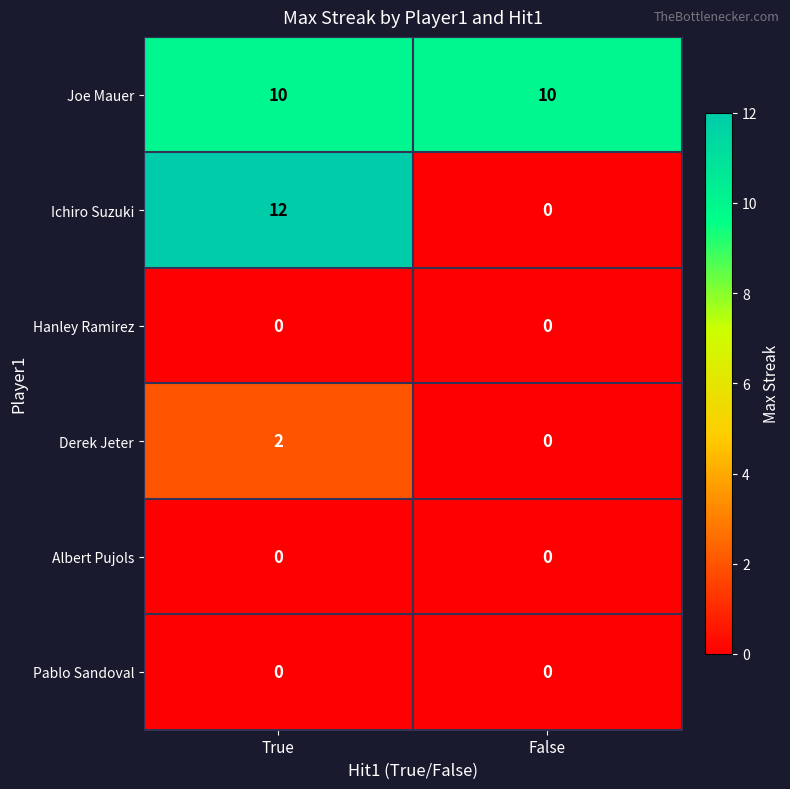

Reading right to left, list all the values displayed in this chart.

Joe Mauer: False=10	True=10
Ichiro Suzuki: False=0	True=12
Hanley Ramirez: False=0	True=0
Derek Jeter: False=0	True=2
Albert Pujols: False=0	True=0
Pablo Sandoval: False=0	True=0